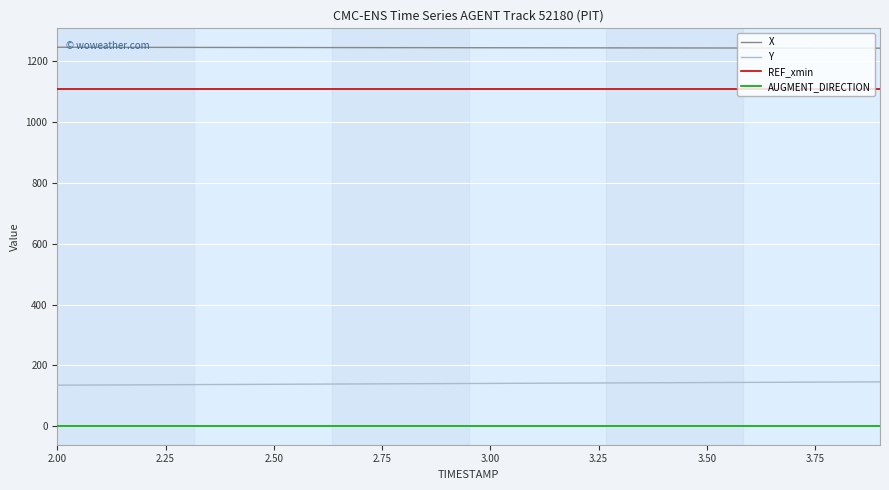

Is this an area chart (filled region under the line)?

No